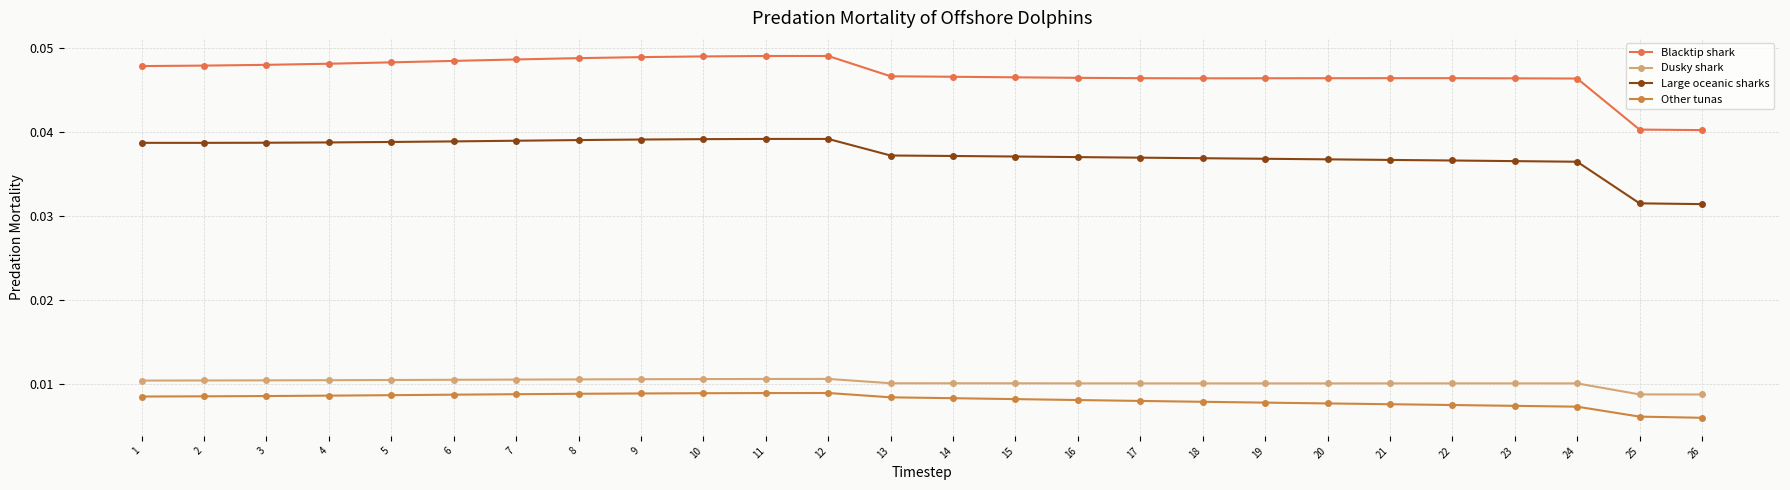

Which has a higher value, 5 or 10?

10